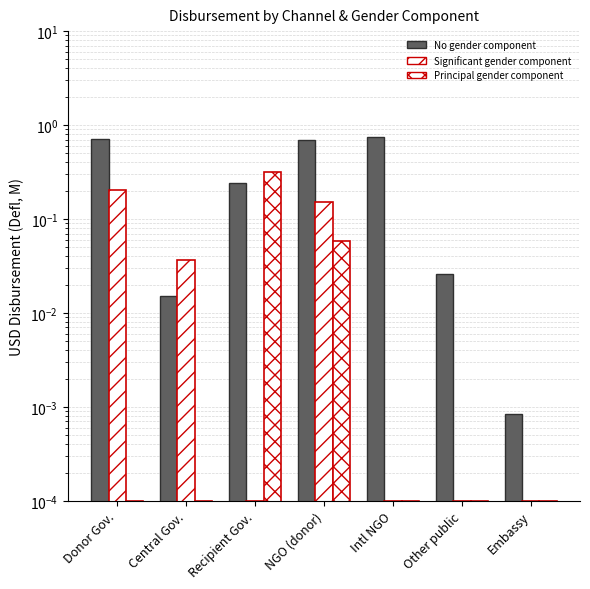

Reading left to right, list all the values displayed in this chart.

No gender component: 0.7	0.0	0.2	0.7	0.7	0.0	0.0
Significant gender component: 0.2	0.0	0.0	0.2	0.0	0.0	0.0
Principal gender component: 0.0	0.0	0.3	0.1	0.0	0.0	0.0